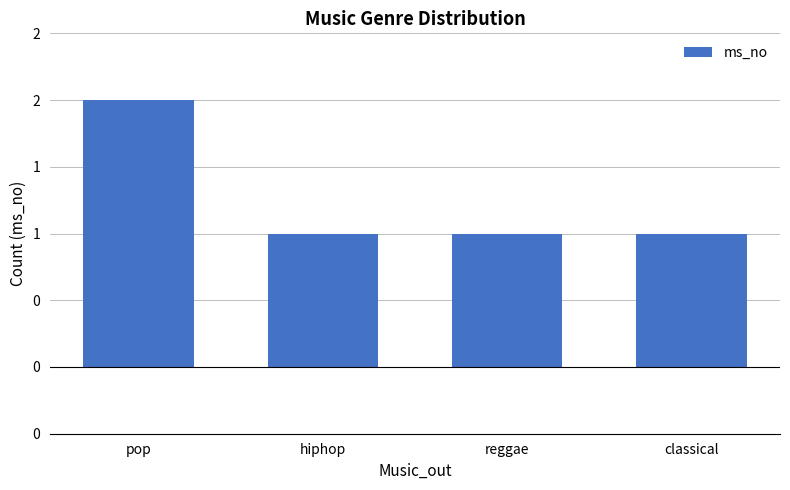

Are the bars horizontal?

No